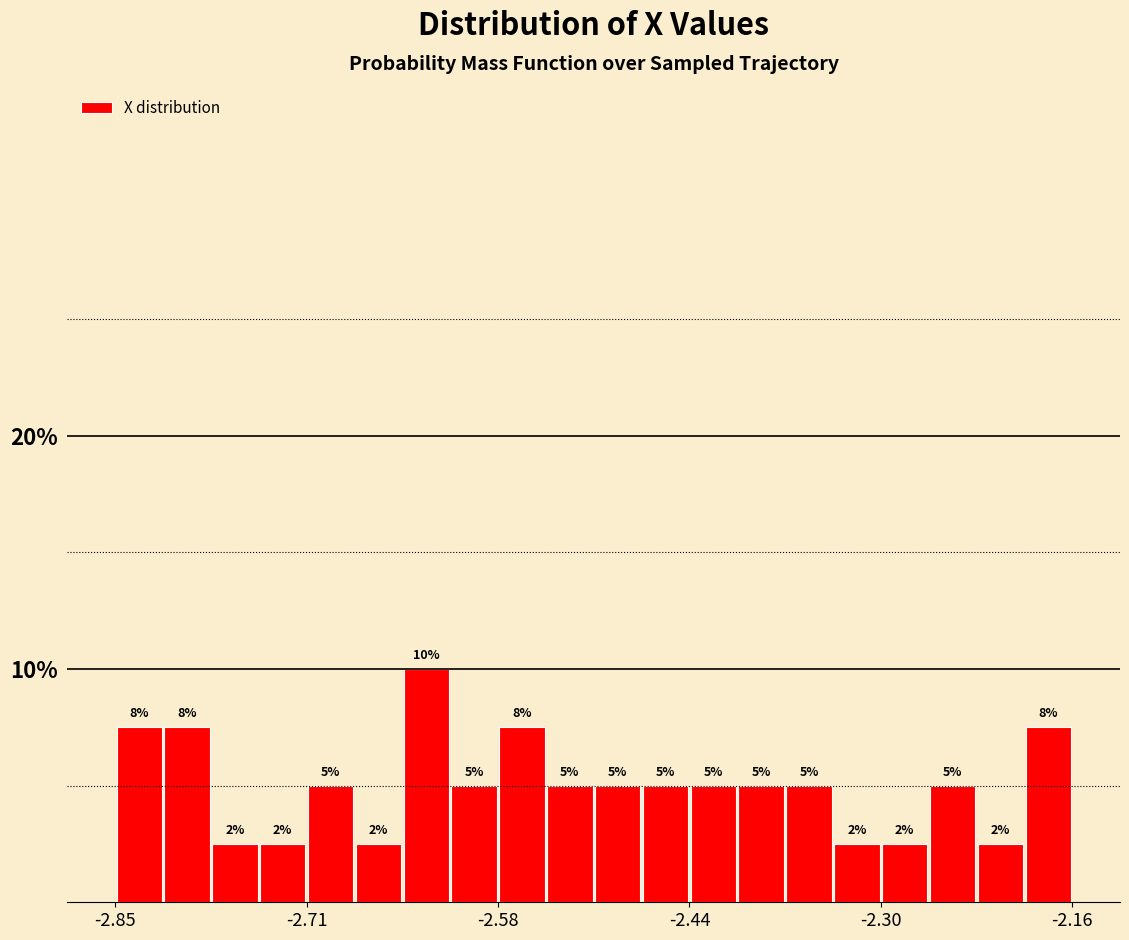

Around what value on the x-axis is the tallest bar? Give the approximate position of its centre, as read against the axis.

-2.62